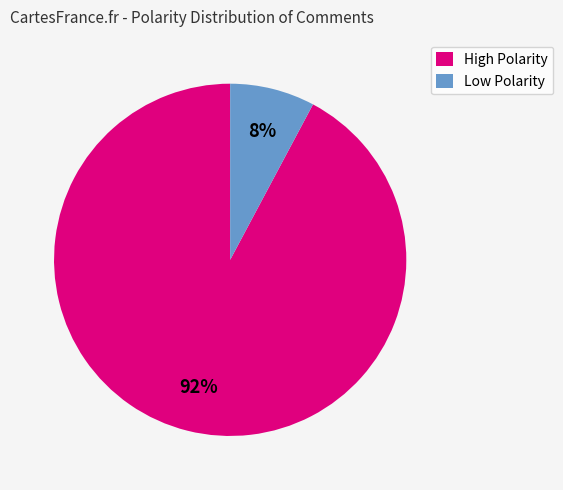

Combined, do Low Polarity and High Polarity account for over 50%?

Yes